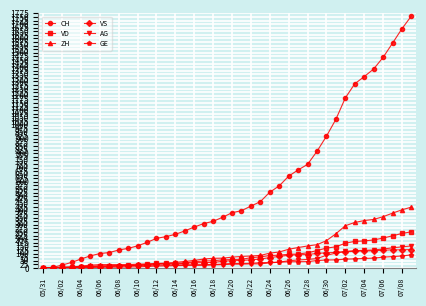

Which series has the widest spread of values?

CH